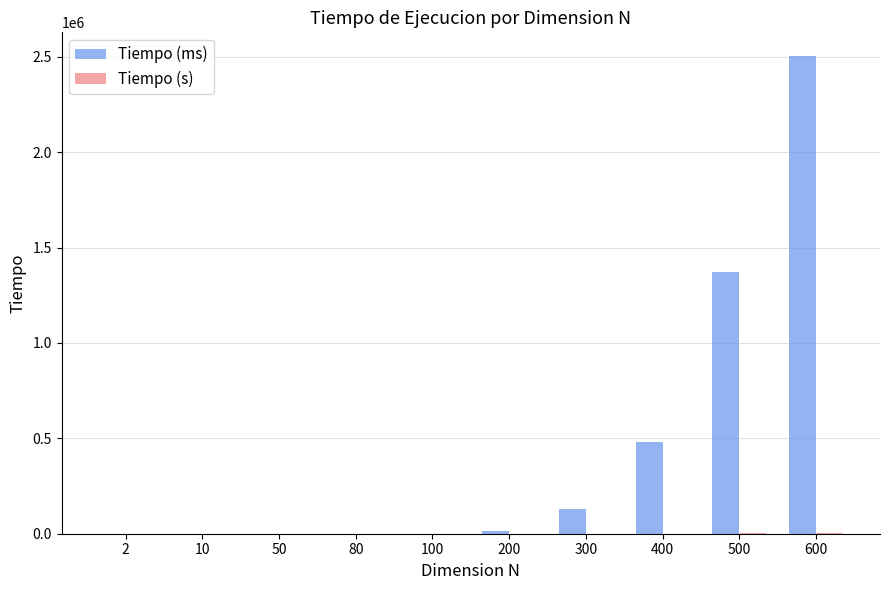

How many groups of bars are there?

10